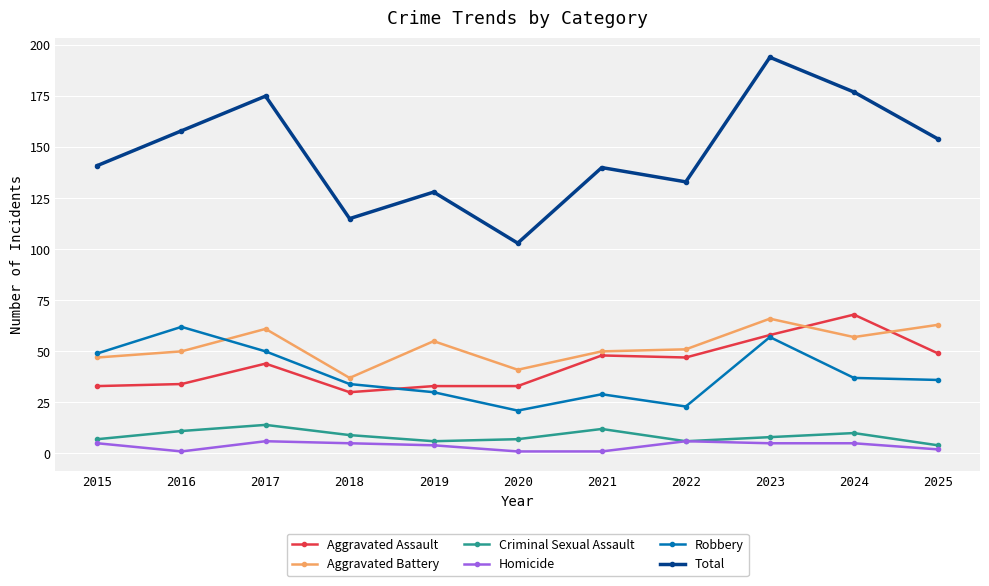

What is the difference between the maximum and minimum values in the Homicide series?

5